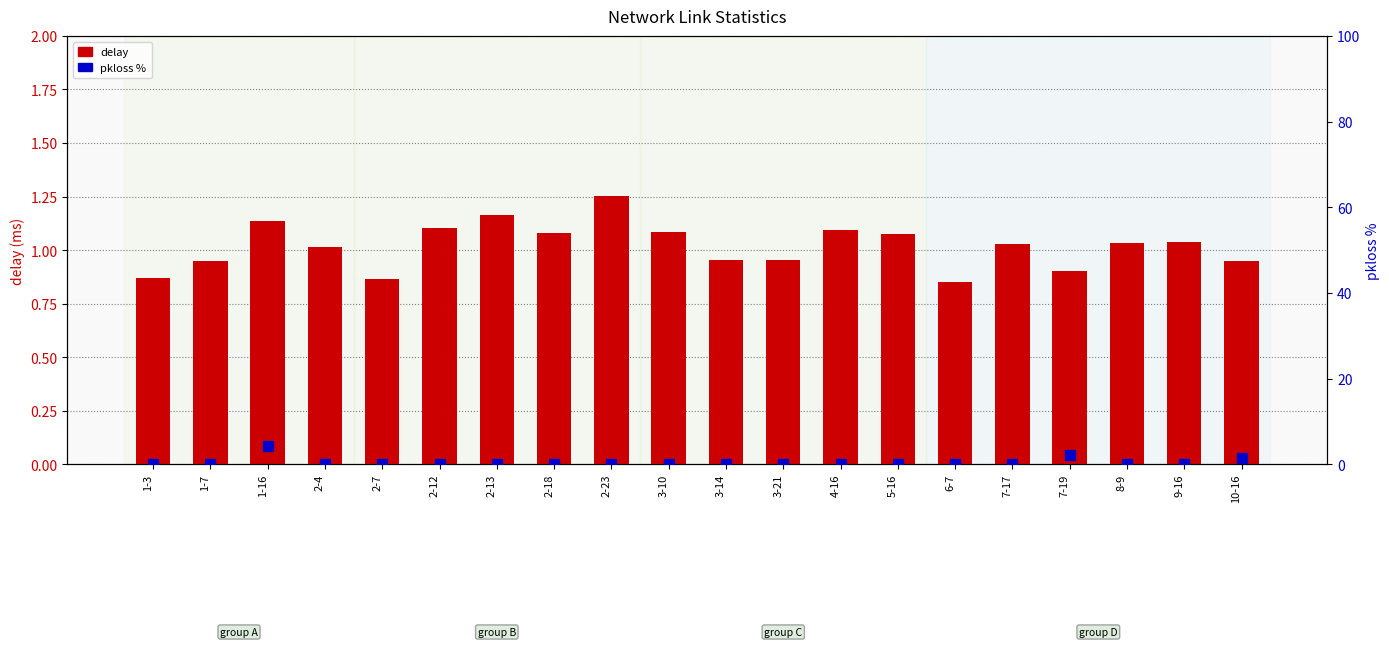

True or false: pkloss % has a value of 0.0 at 5-16.

True